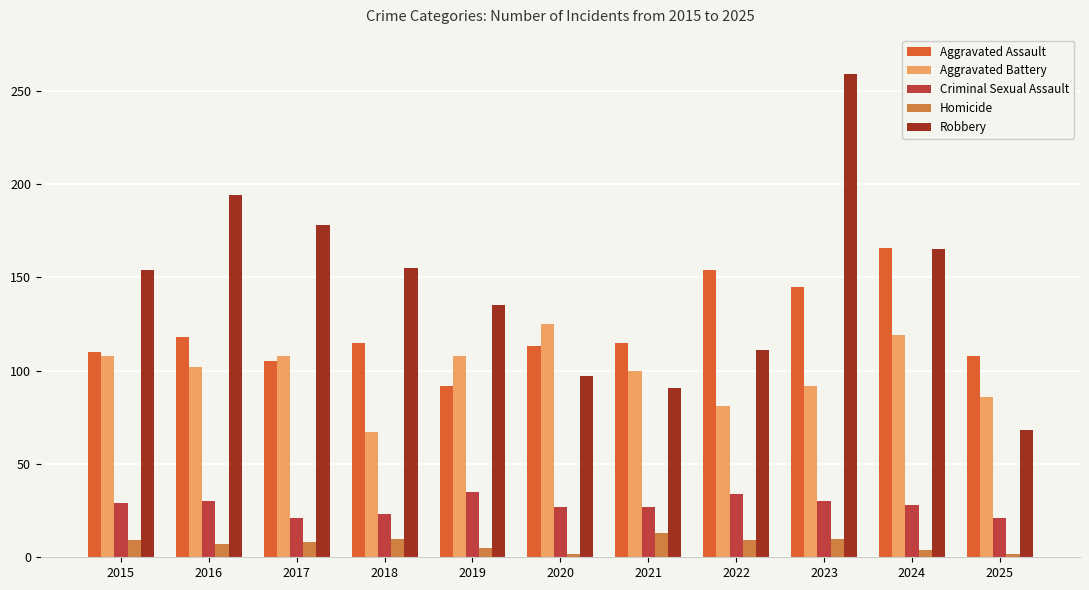

Which series has the largest range (max minus min)?

Robbery